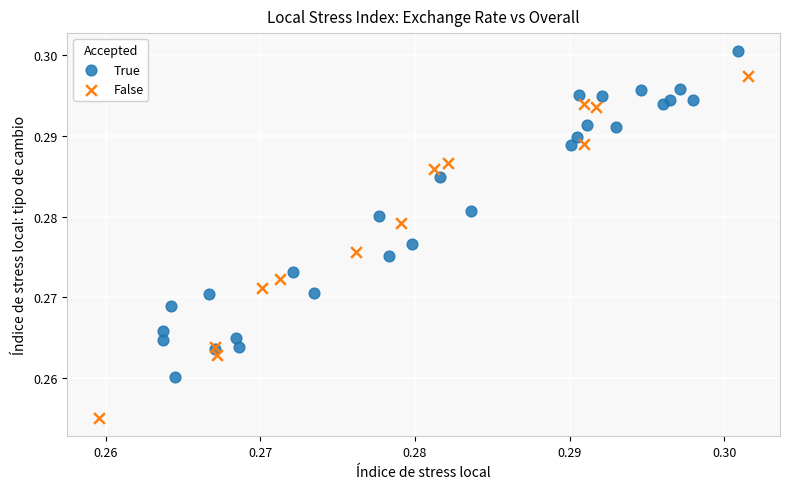

Which series reaches the minimum Y coordinate?

False